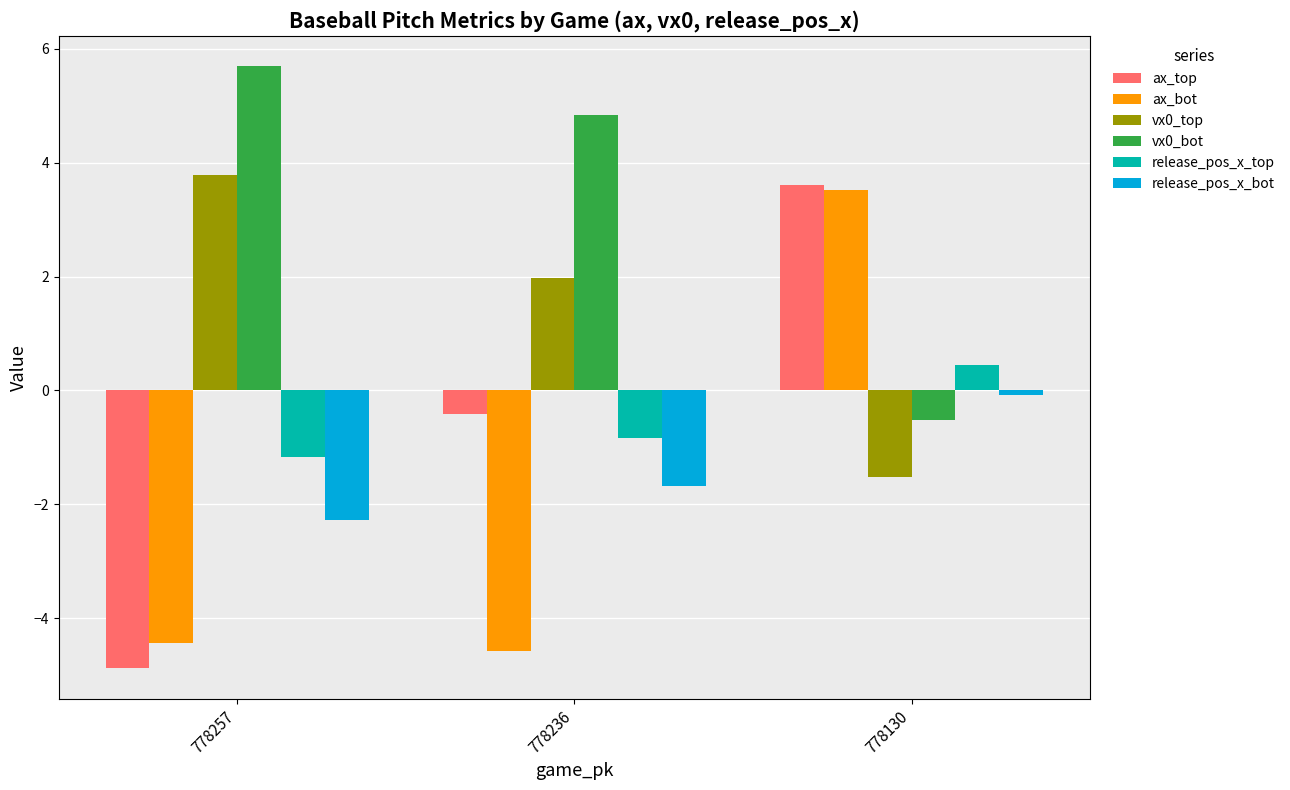

How many values in vx0_bot are above zero?

2